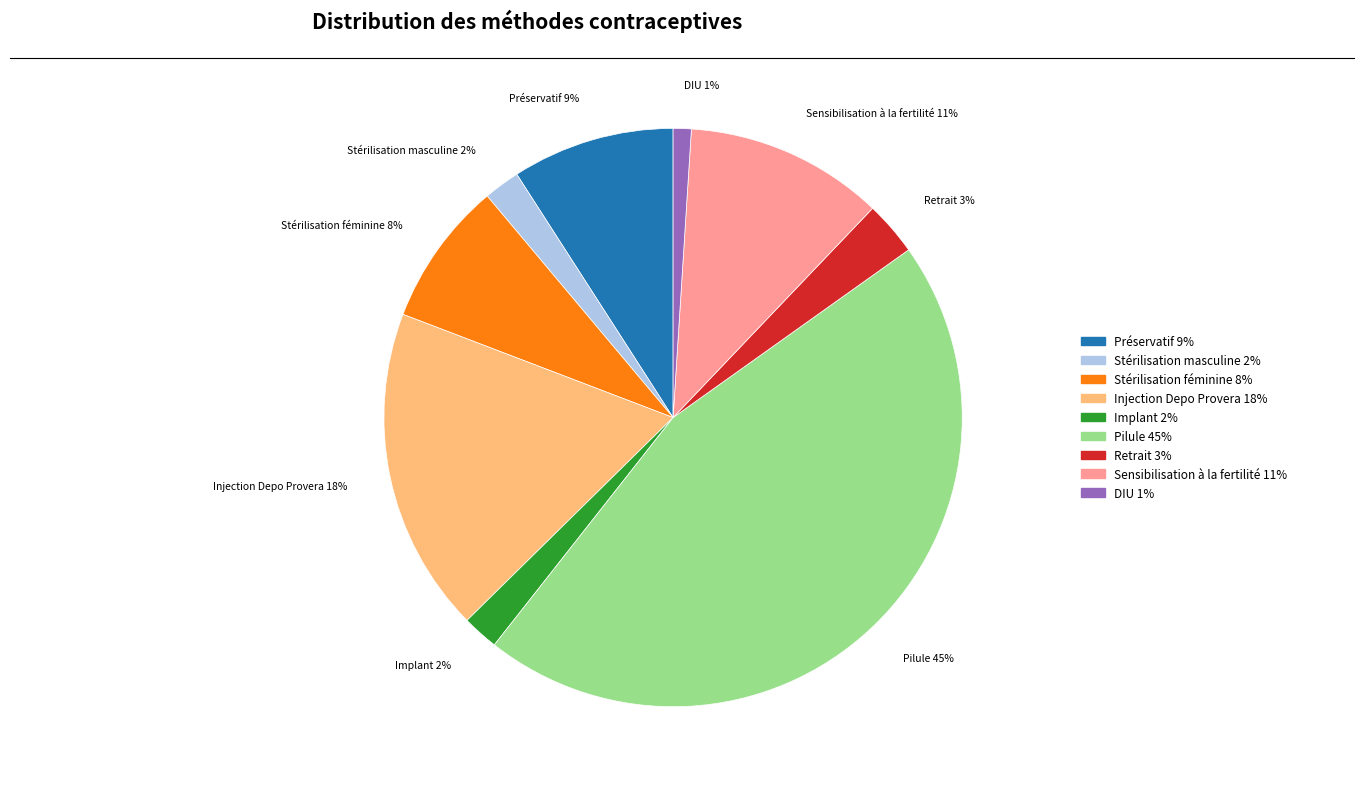

True or false: Stérilisation féminine accounts for 1% of the total.

False